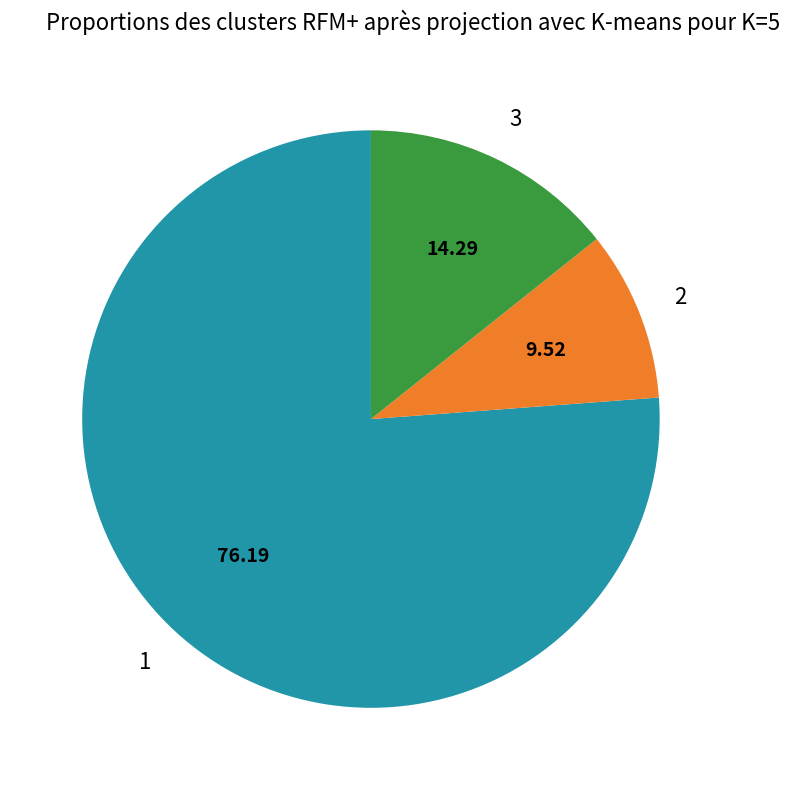

Does any single category account for the majority?

Yes